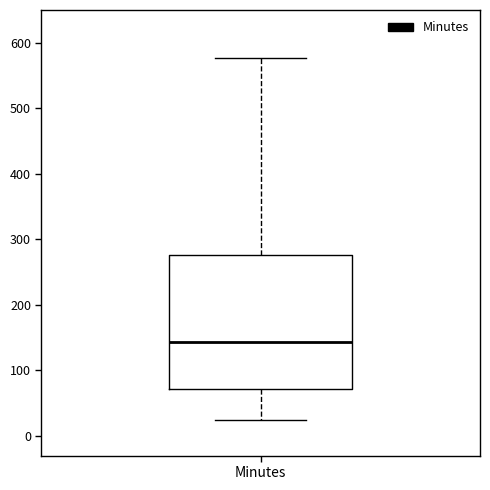

Read this box plot against the y-axis: the position of the median line, the range covered by the box, and the ends of both whiskers. The values are not printed on the chart, so give them approximately, as read against the axis.

median 140, box 70 to 280, whiskers 20 to 580